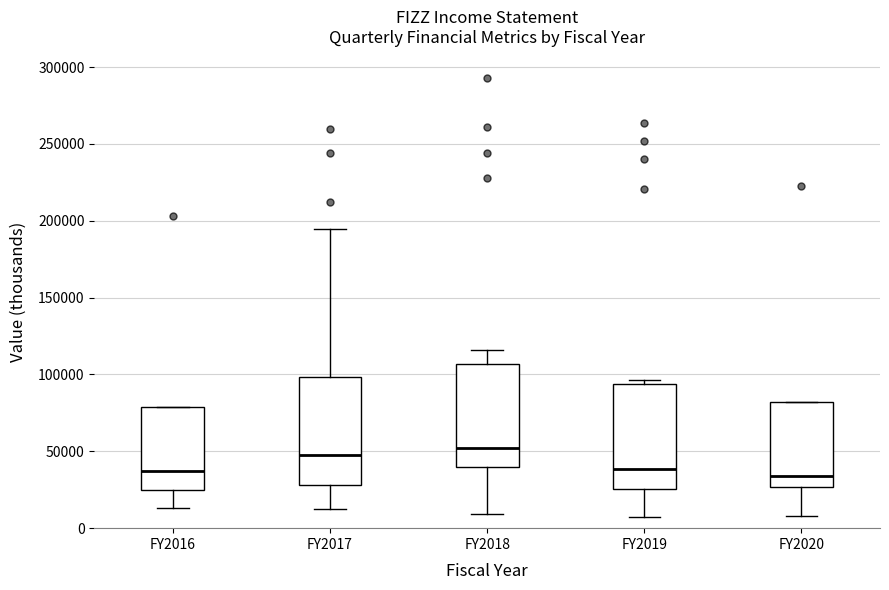

Reading left to right, read every box against the y-axis: the position of its median line, the range the box covers, and the ends of its whiskers. The values are not printed on the chart, so give them approximately, as read against the axis.

FY2016: median 35000, box 25000 to 80000, whiskers 15000 to 80000
FY2017: median 50000, box 30000 to 100000, whiskers 15000 to 195000
FY2018: median 50000, box 40000 to 105000, whiskers 10000 to 115000
FY2019: median 40000, box 25000 to 95000, whiskers 5000 to 95000 (just above the box's upper edge)
FY2020: median 35000, box 25000 to 80000, whiskers 10000 to 80000